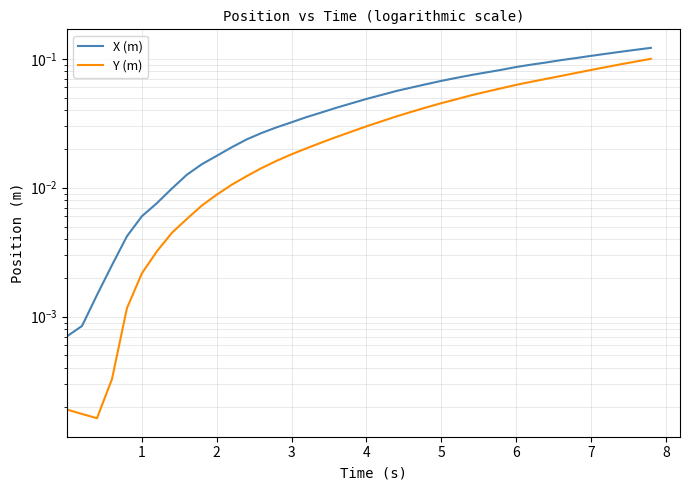

Rank the series at 8 from highest to lowest value.

X (m), Y (m)